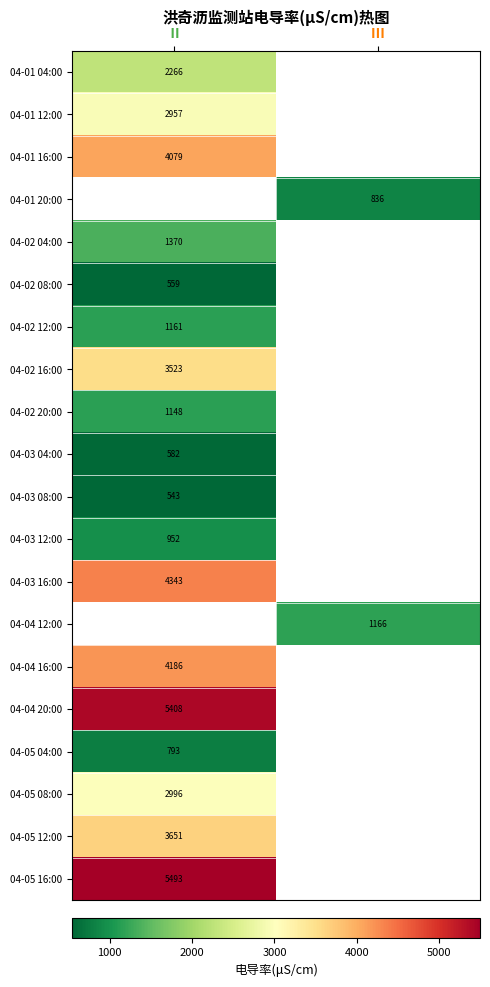

Which category has the highest value across all series?

Ⅱ